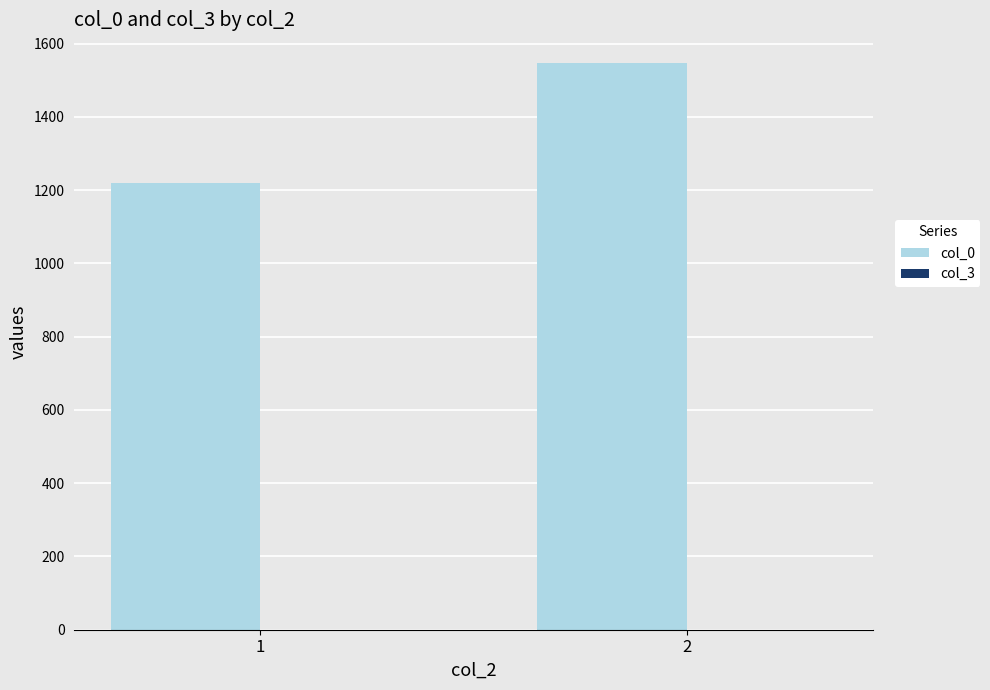

Approximately how many times larger is the value at 1 compared to 2?

0.8